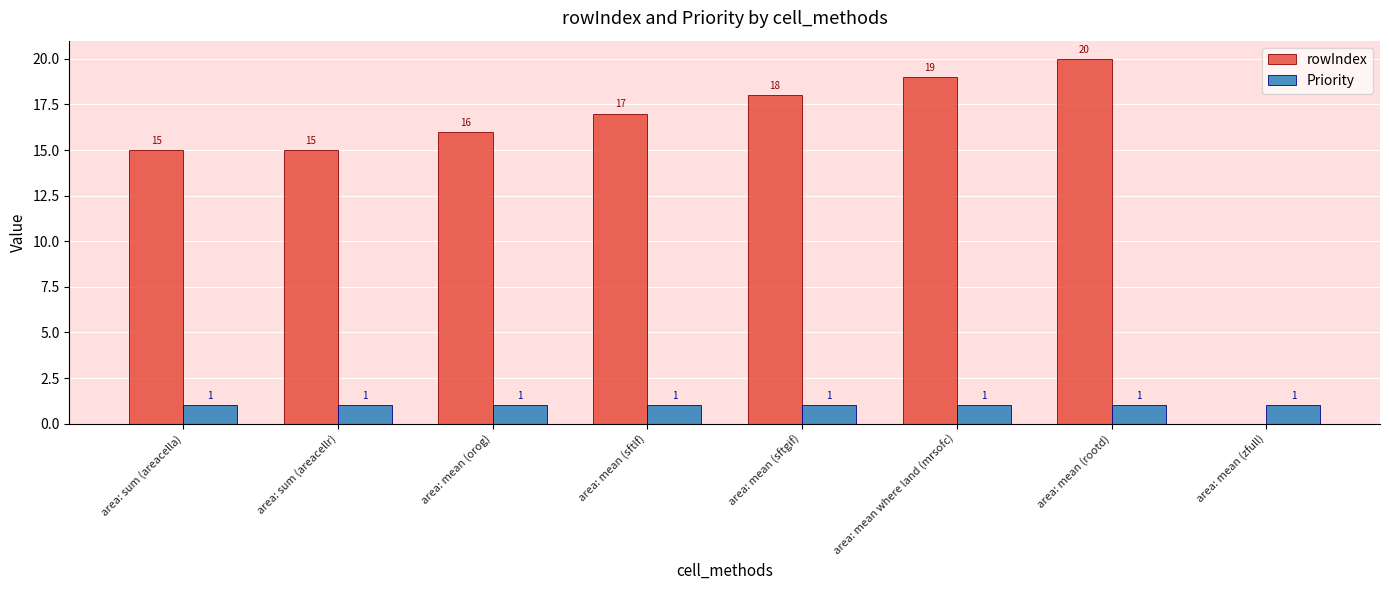

Which label corresponds to the largest value in the chart?

area: mean (rootd)